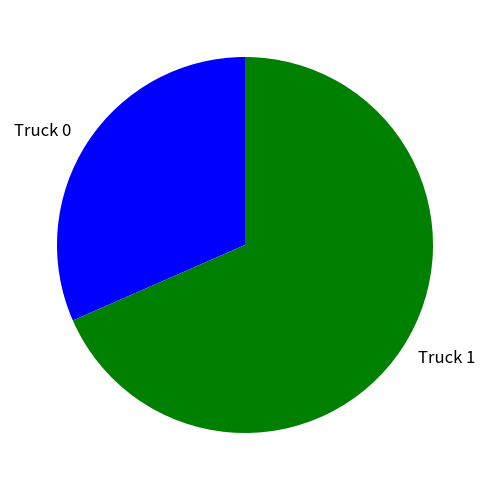

Does Truck 1 represent more than half of the total?

Yes